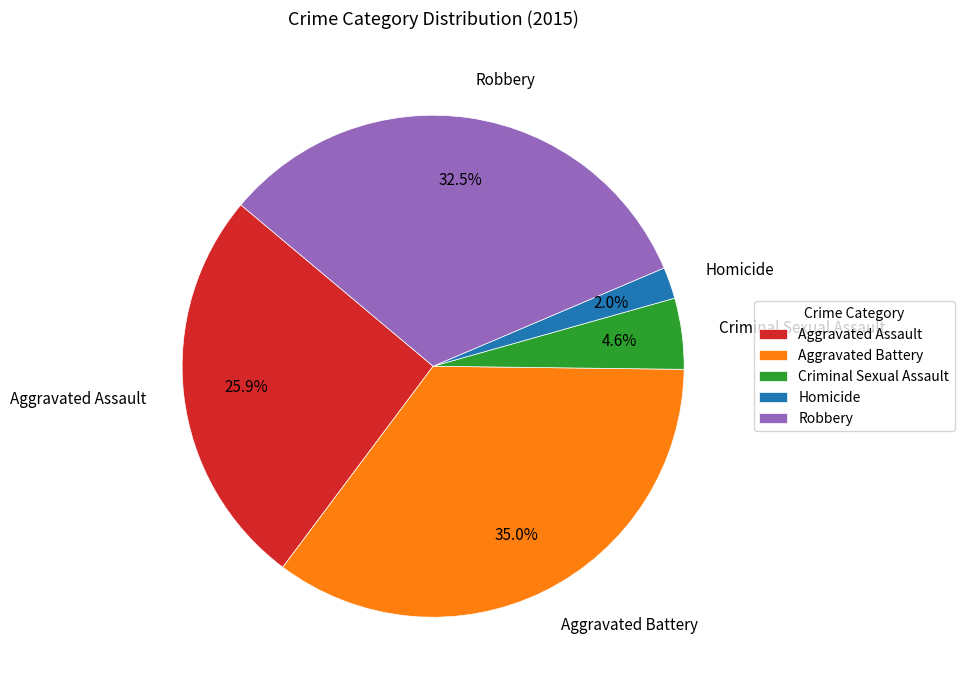

True or false: Aggravated Battery accounts for 42% of the total.

False